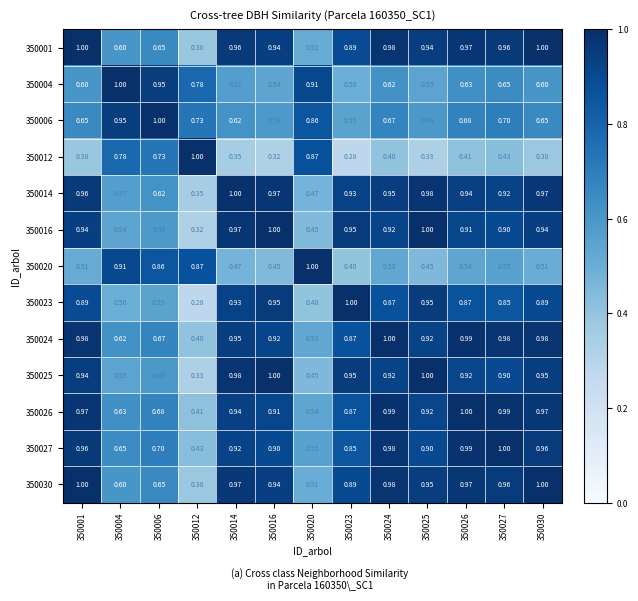

Is the value of 350006 at 350023 greater than the value of 350001 at 350016?

No